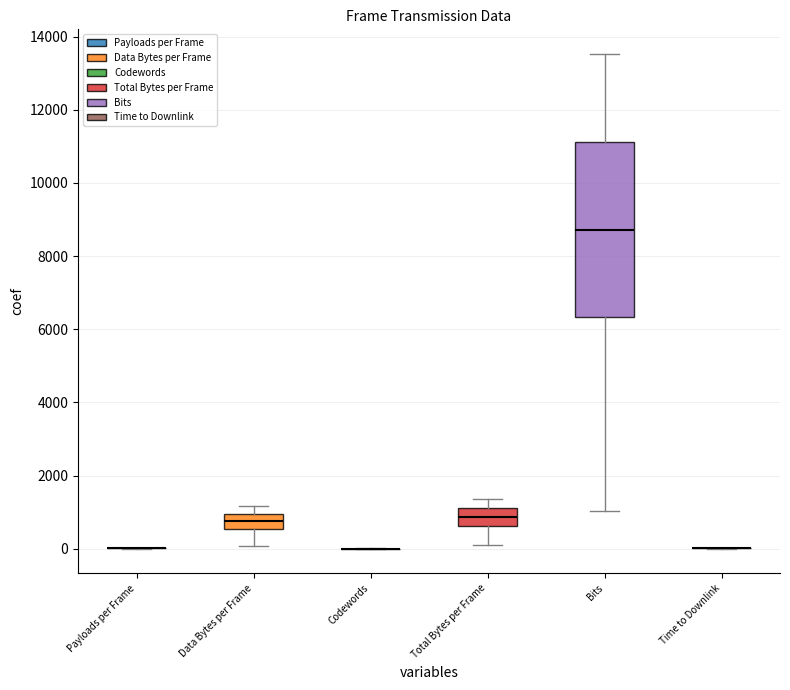

Which box is the tallest, from its lower edge to its upper edge?

Bits